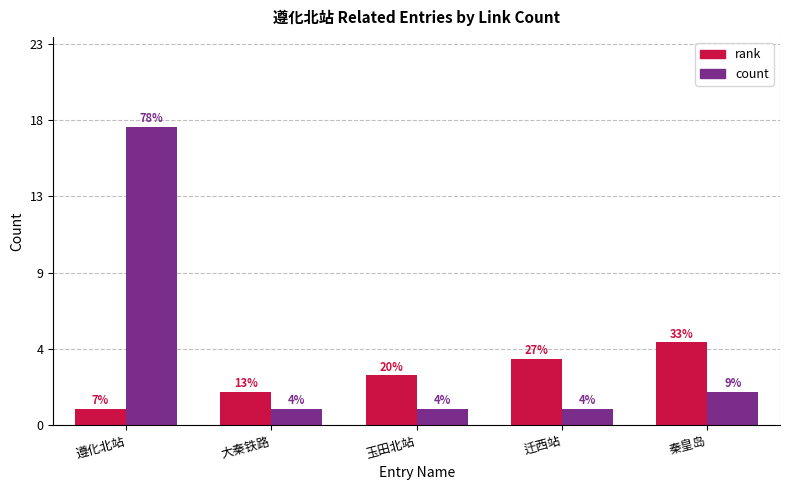

What is the label of the 1st bar from the left?

遵化北站